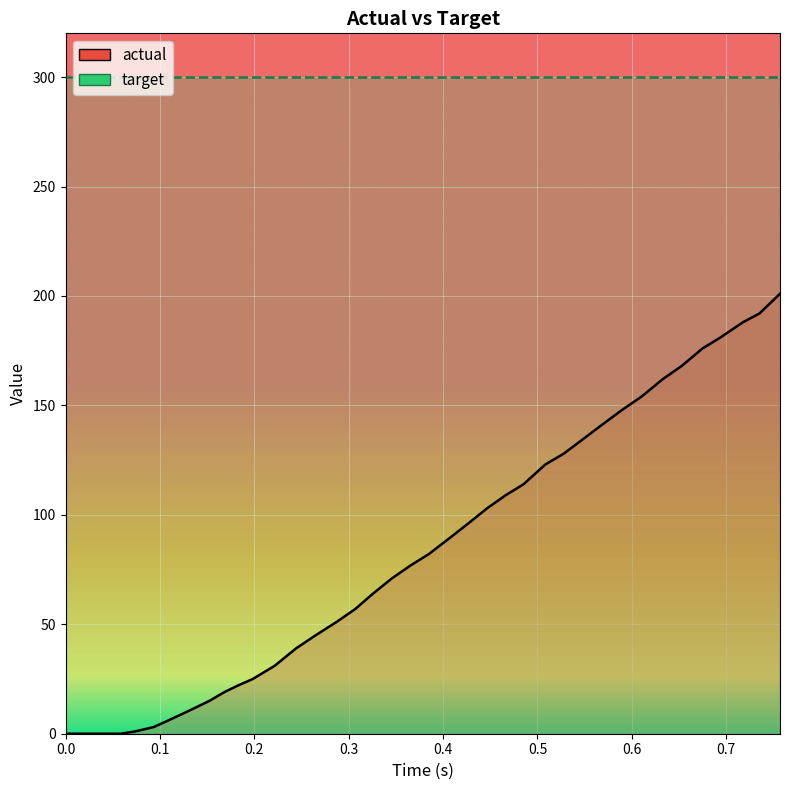

How many positive values are there?

36